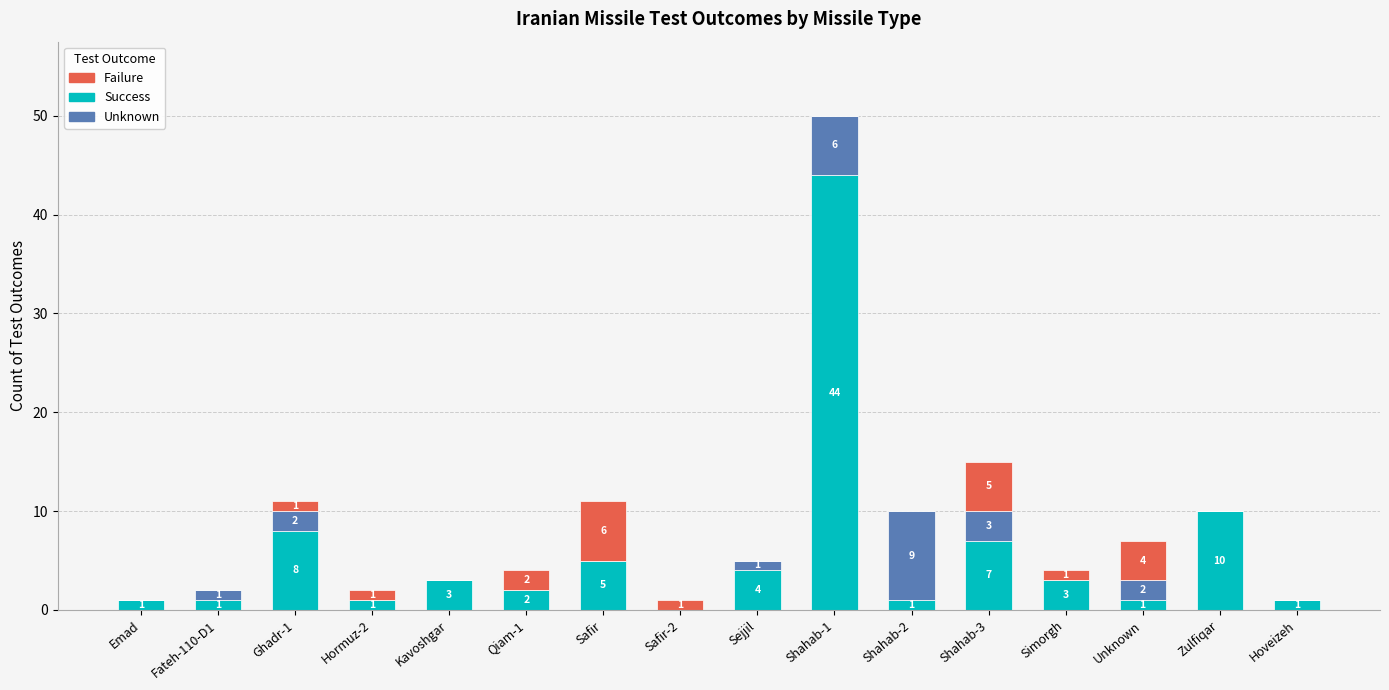

What is the greatest value displayed?

44